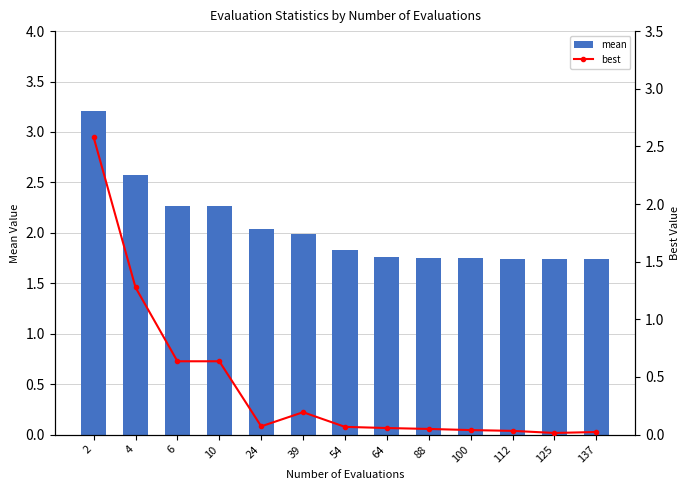

What is the maximum value for mean?

3.2